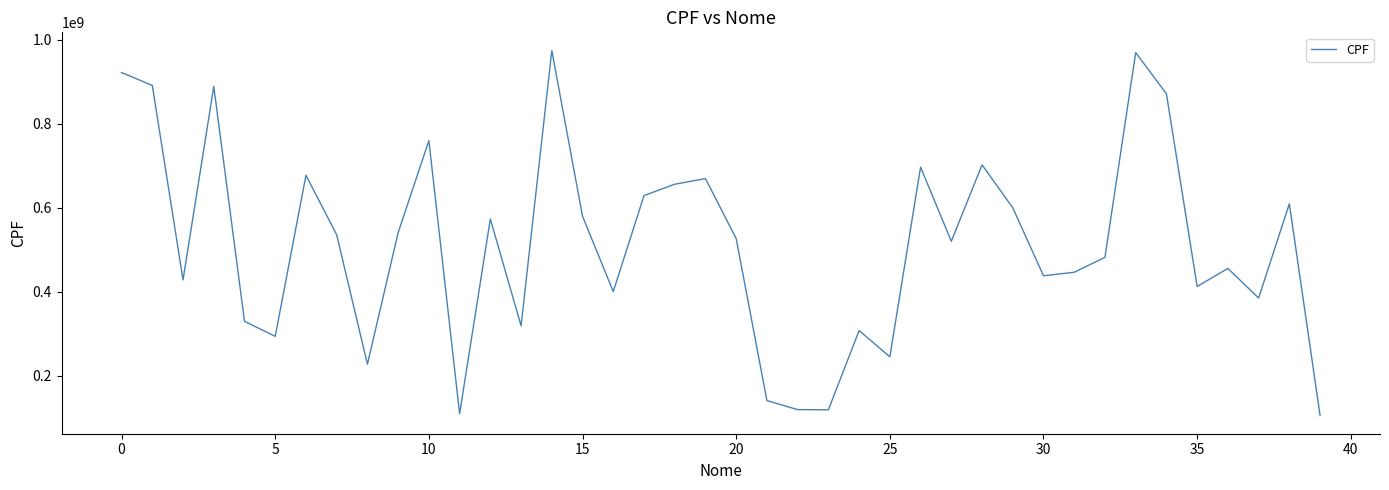

What is the average value?

513980689